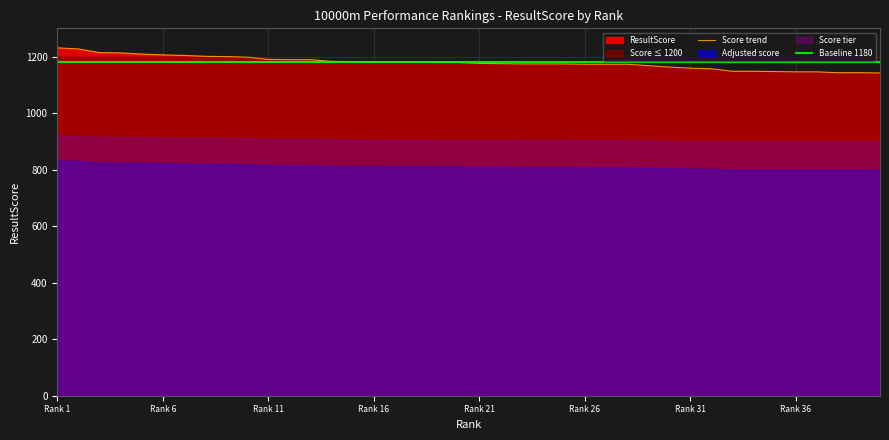

True or false: Score trend and Baseline 1180 intersect in this chart.

False